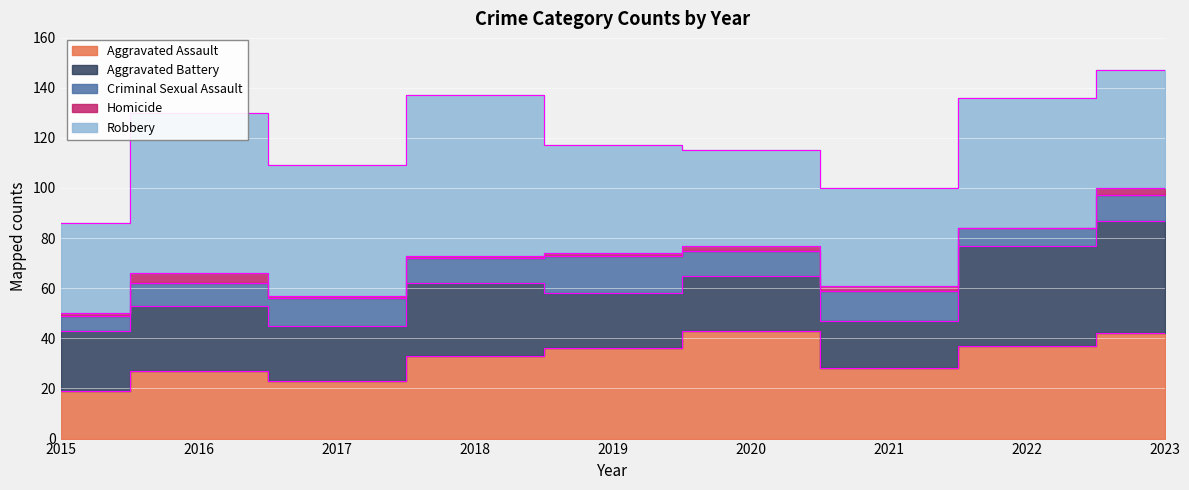

True or false: Homicide and Aggravated Battery intersect in this chart.

False